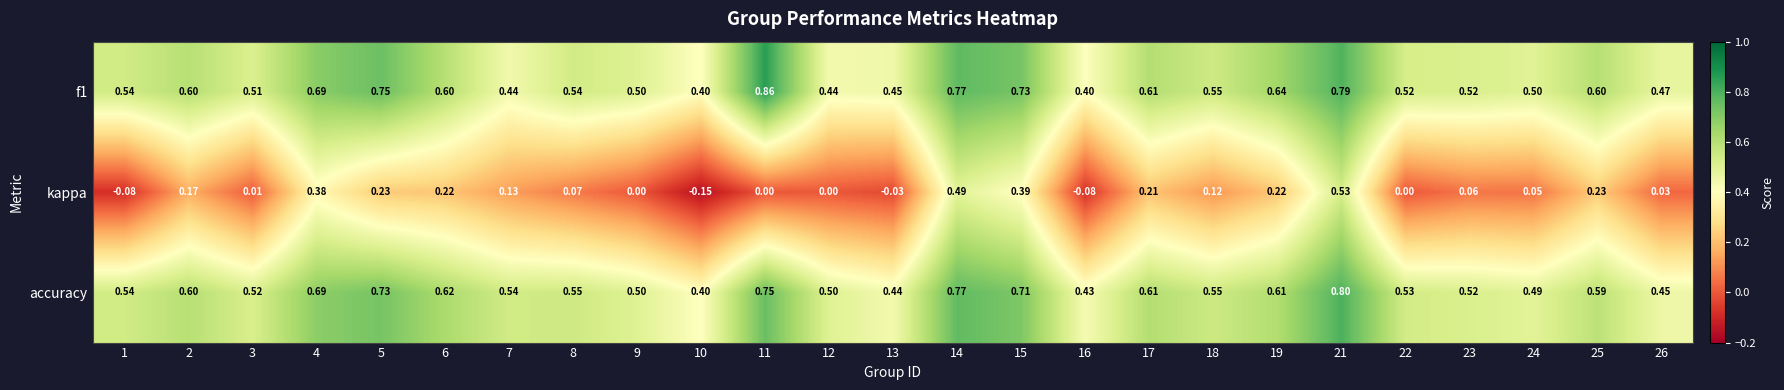

List the series in order of their peak value, lowest first.

kappa, accuracy, f1